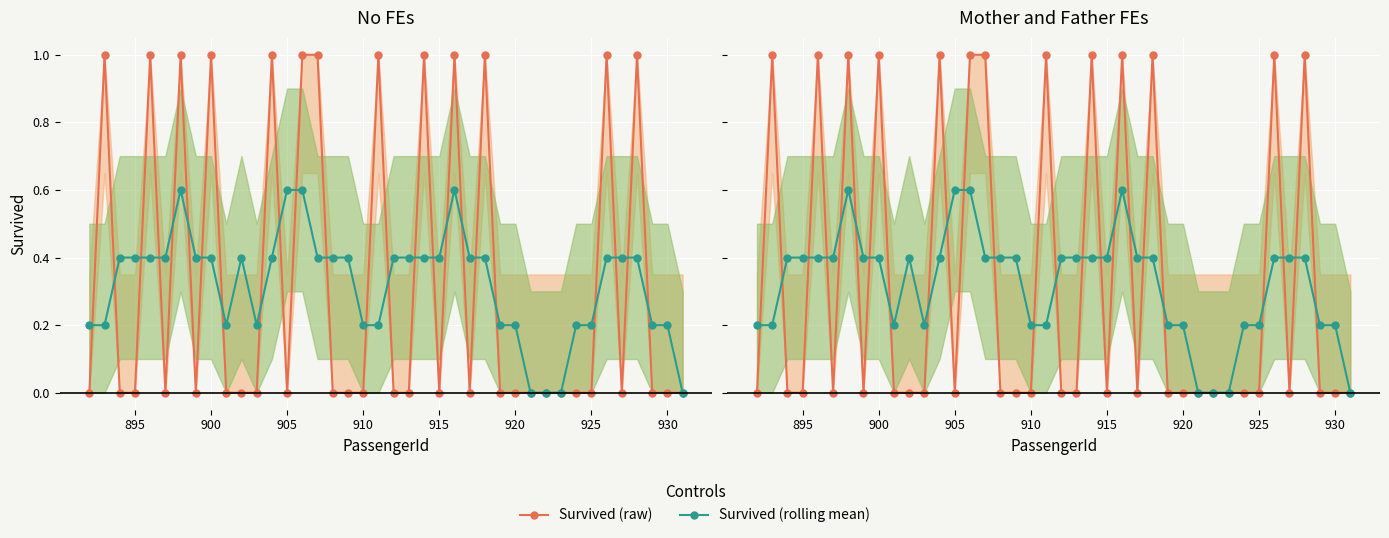

Is the value of Survived (rolling mean) at 17 greater than the value of Survived (raw) at 930?

No